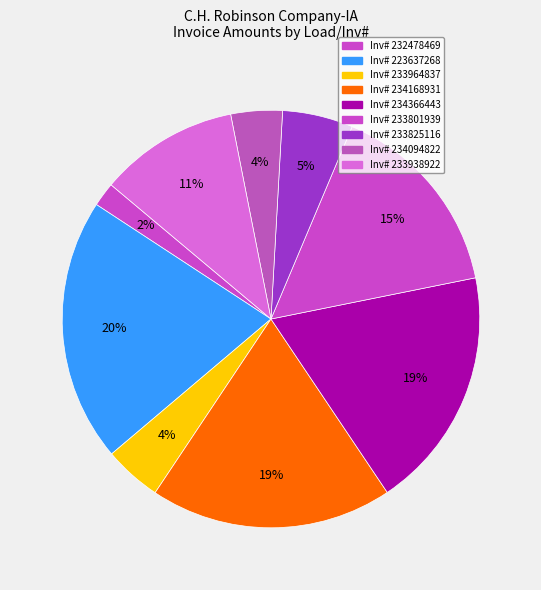

How many slices are in this pie chart?

9